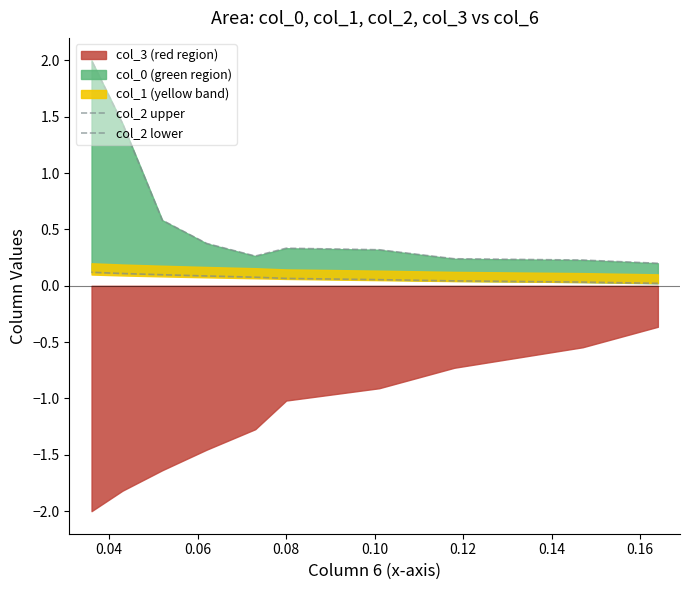

Which series has the widest spread of values?

col_2 upper